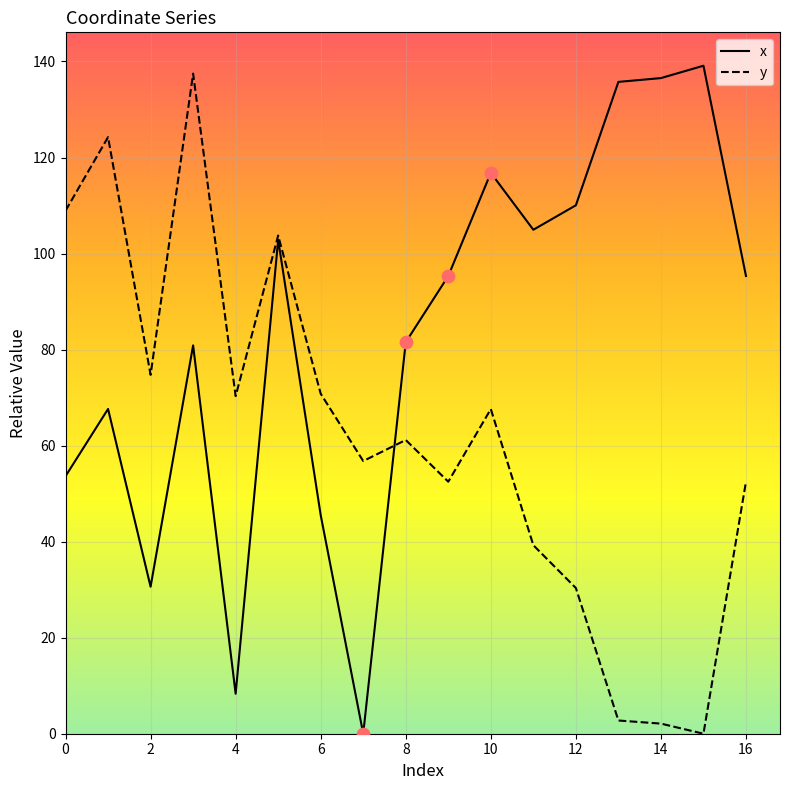

Rank the series by their average value, from lowest to highest.

y, x